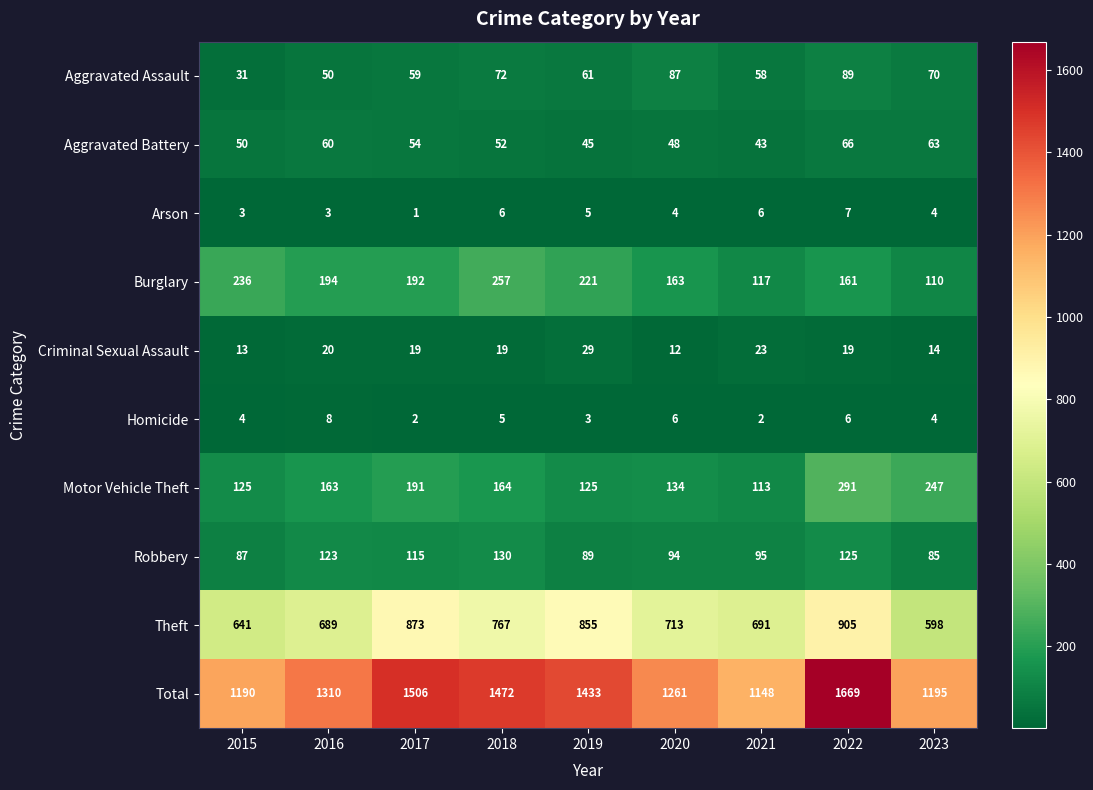

True or false: Burglary has a value of 61 at 2018.

False